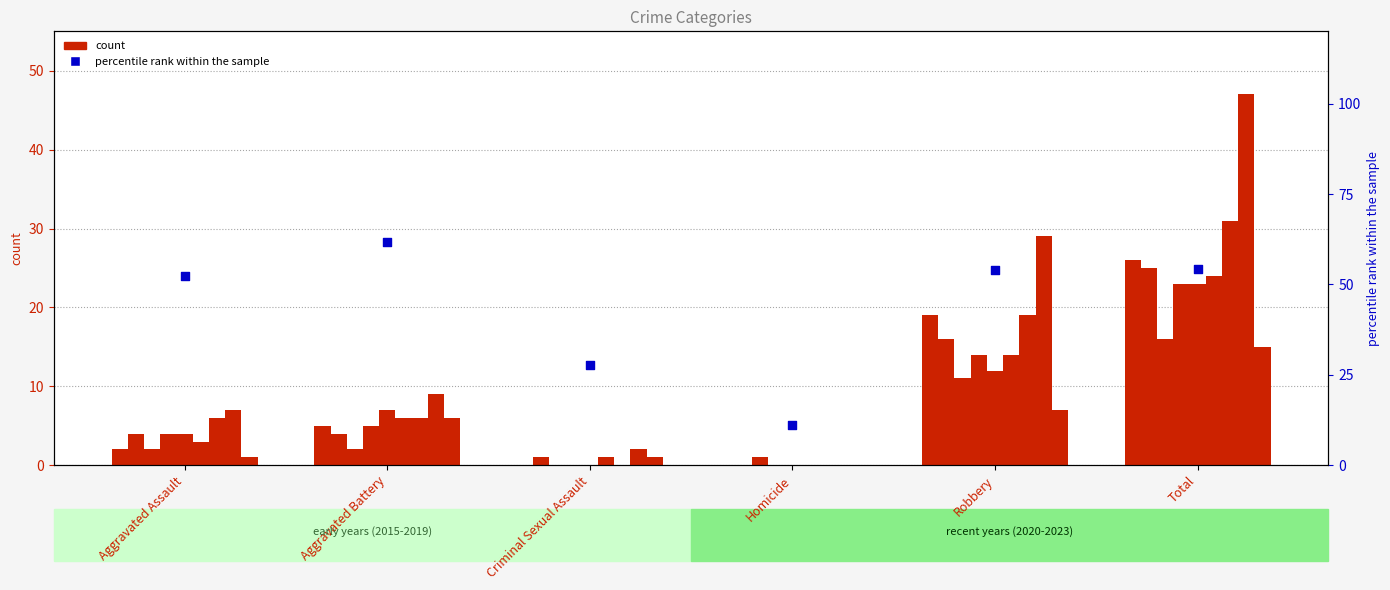

What is the change in value from Aggravated Assault to Total?

+2.0